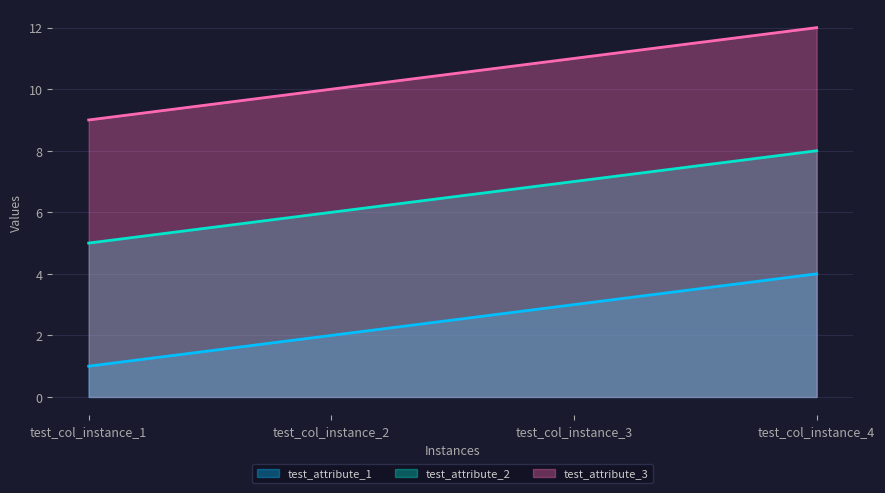

Which series changed the most between test_col_instance_1 and test_col_instance_2?

test_attribute_1